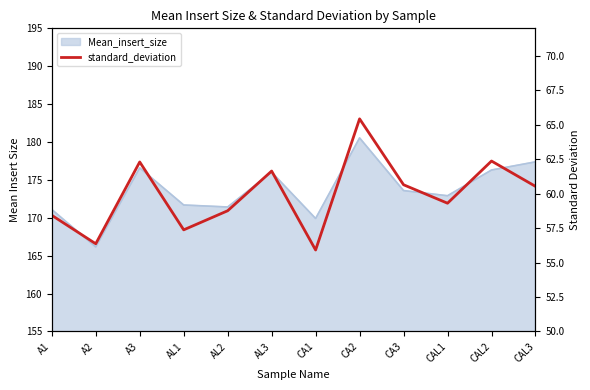

Reading left to right, list all the values displayed in this chart.

58.4	56.4	62.3	57.4	58.8	61.6	55.9	65.4	60.6	59.3	62.4	60.5